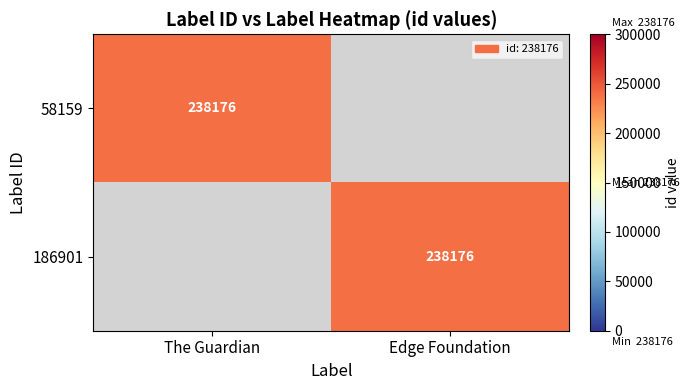

The 186901 series shows 238176 at Edge Foundation. True or false?

True